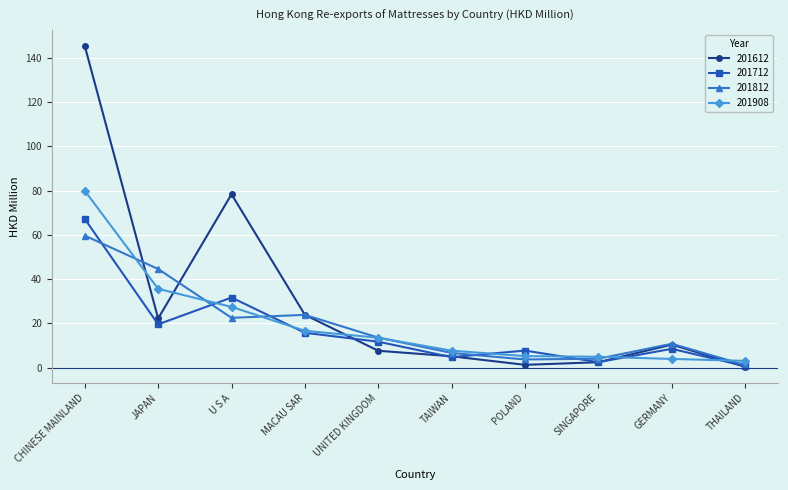

True or false: 201612 and 201908 intersect in this chart.

True